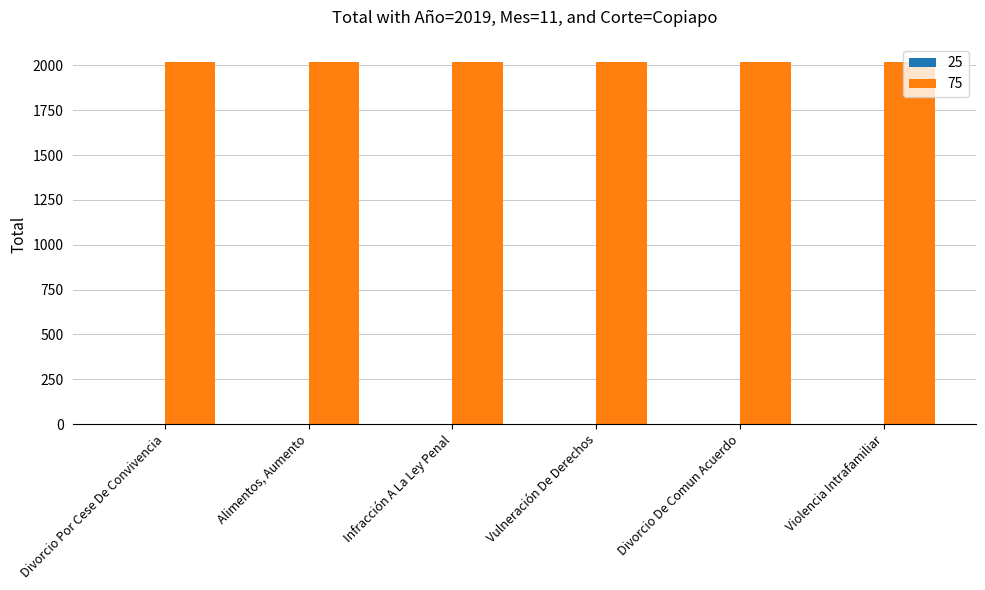

The 75 series shows 3539 at Violencia Intrafamiliar. True or false?

False